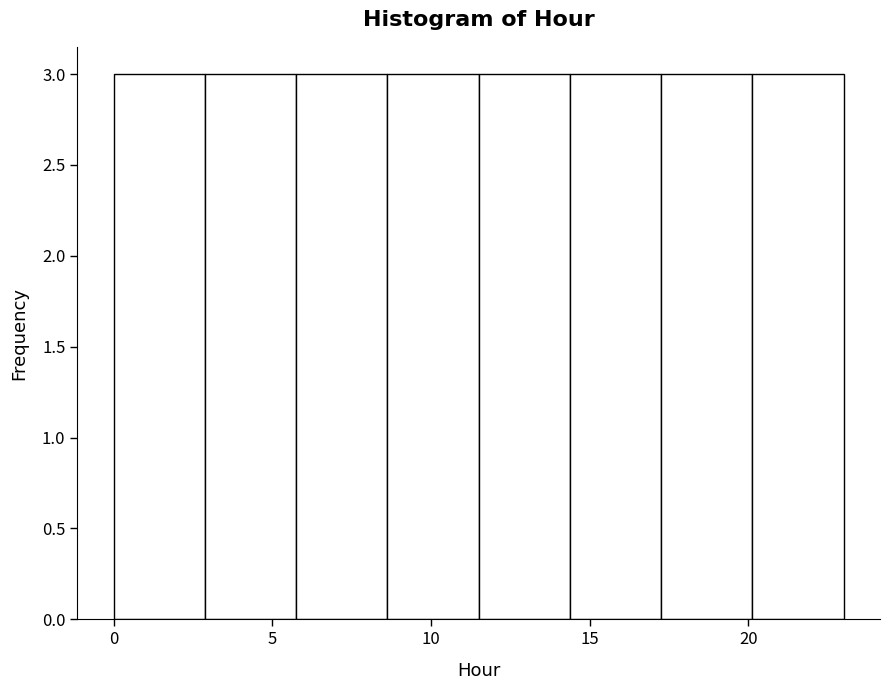

Reading left to right, transcribe this chart: for each bar, give the range it covers on the x-axis and its height. Neither the bar edges nor the heights are printed on the chart, so give them approximately, as read against the axes.

0.0 to 3.0: 3
3.0 to 6.0: 3
6.0 to 8.5: 3
8.5 to 11.5: 3
11.5 to 14.5: 3
14.5 to 17.5: 3
17.5 to 20.0: 3
20.0 to 23.0: 3